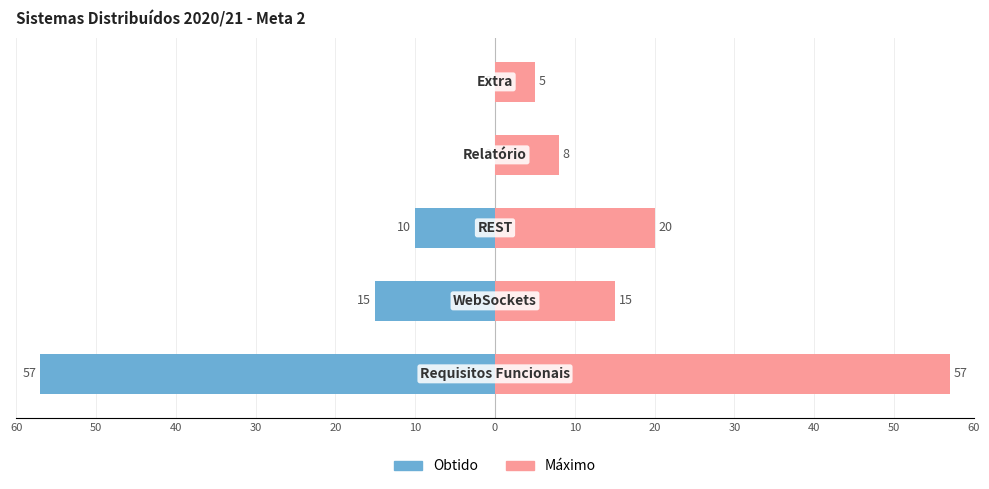

Where is Máximo nearest to the value 31?

20